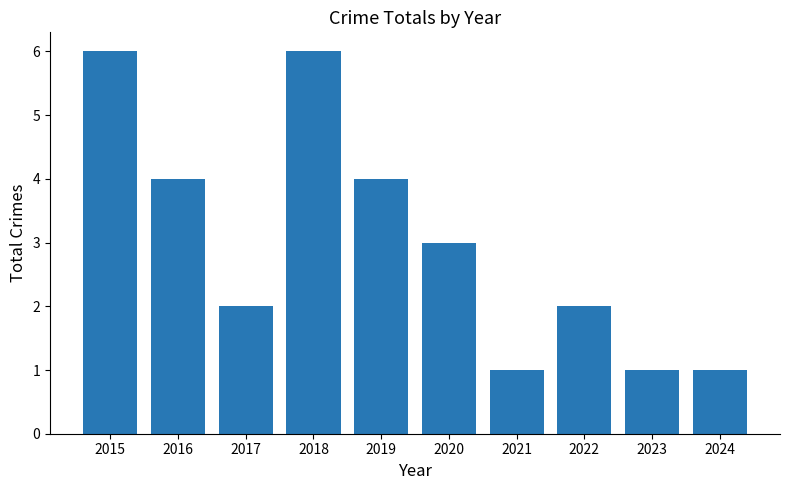

What is the average value?

3